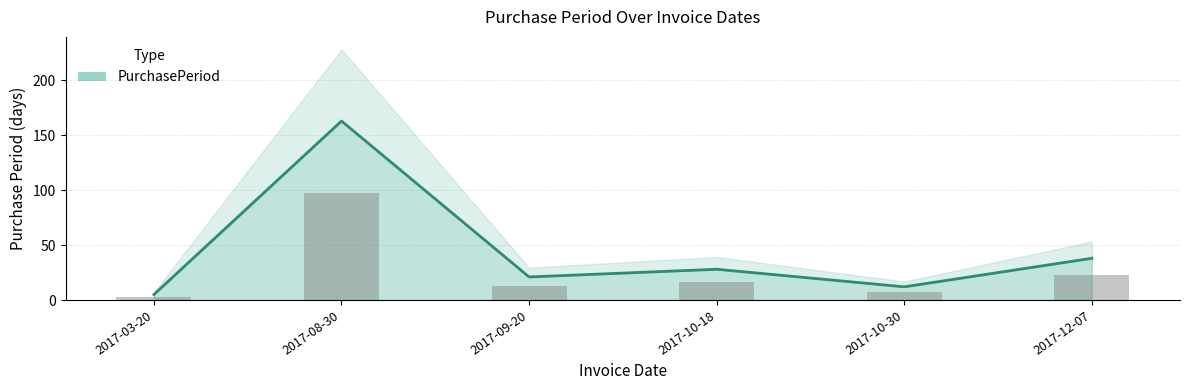

Is it true that the value at 2017-10-18 is 28?

True